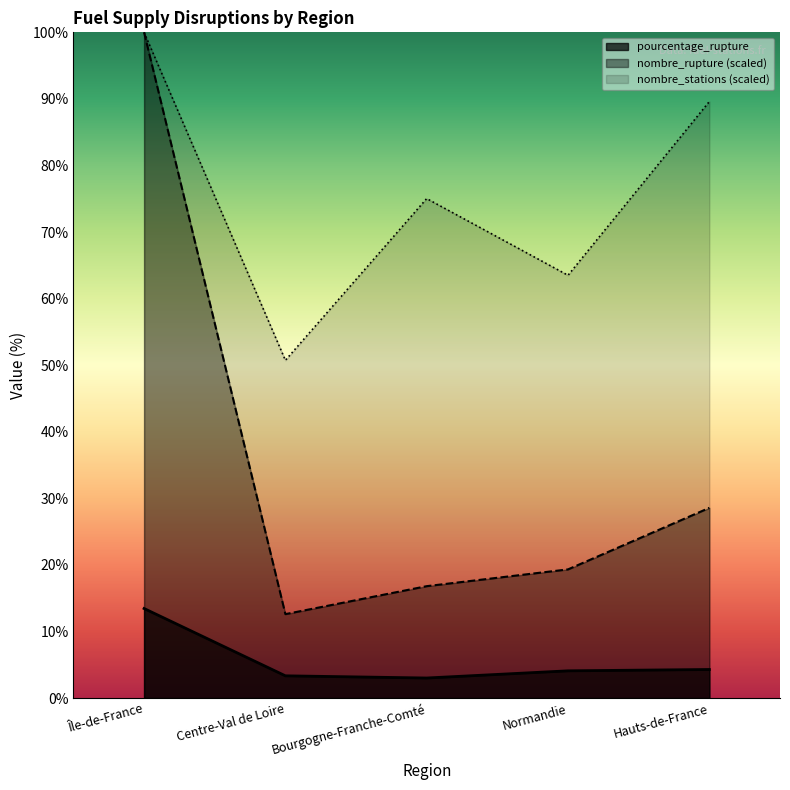

Which has a higher value, Normandie or Bourgogne-Franche-Comté?

Normandie